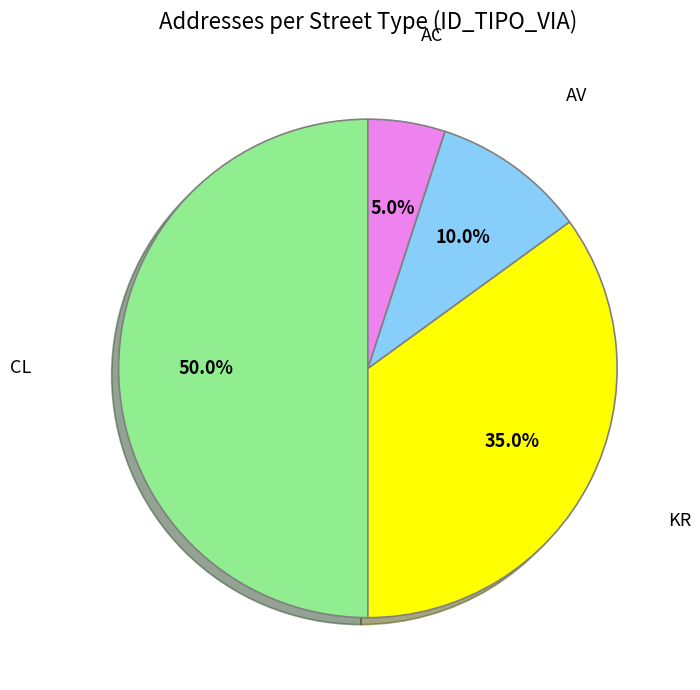

How many slices are in this pie chart?

4